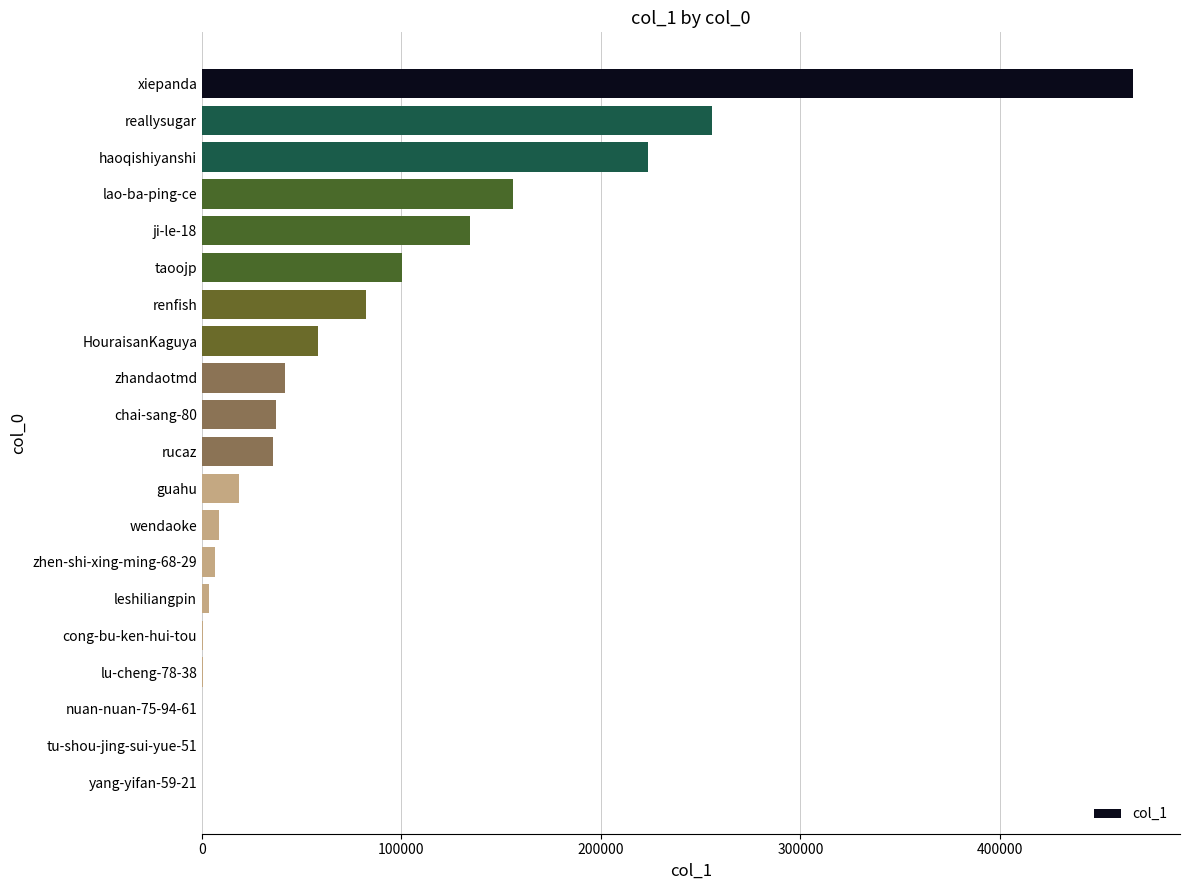

The value at rucaz is 35405. True or false?

True